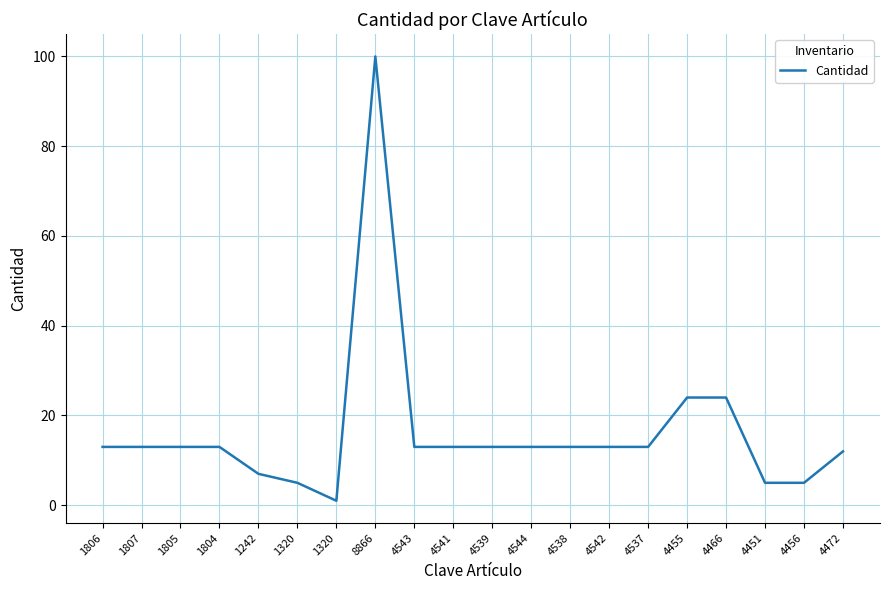

Which label corresponds to the smallest value in the chart?

1320